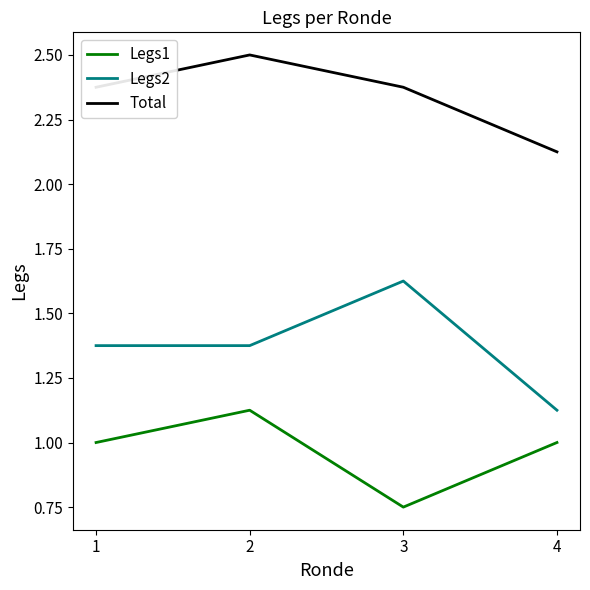

Is it true that Legs1 equals 1.0 at 1?

True